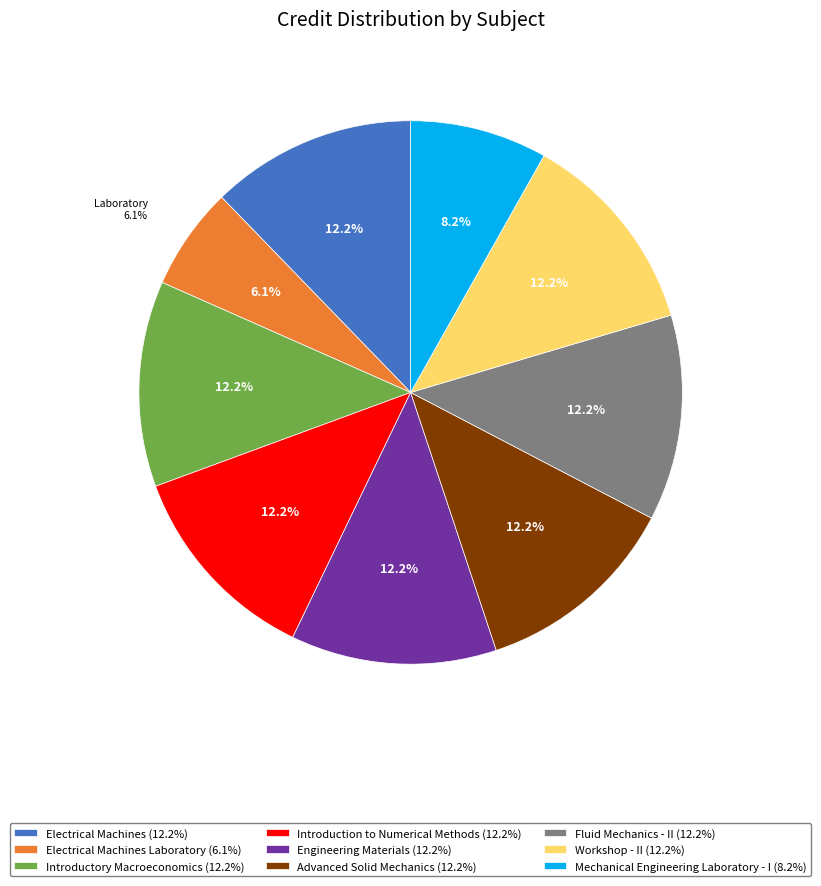

Is it true that Electrical Machines Laboratory is 6% of the pie?

True